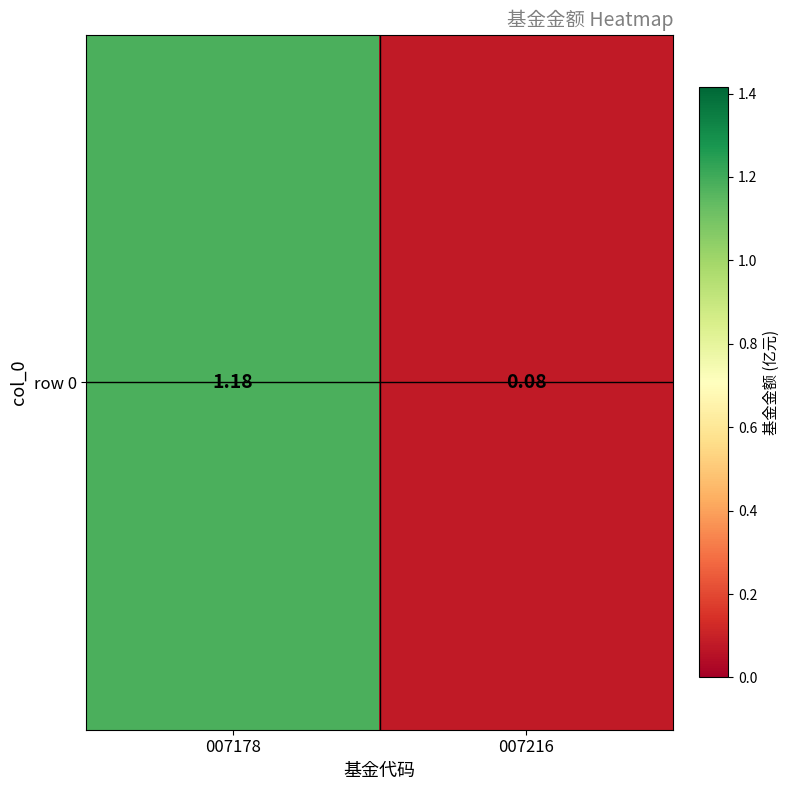

At which label does the data first exceed 1?

007178